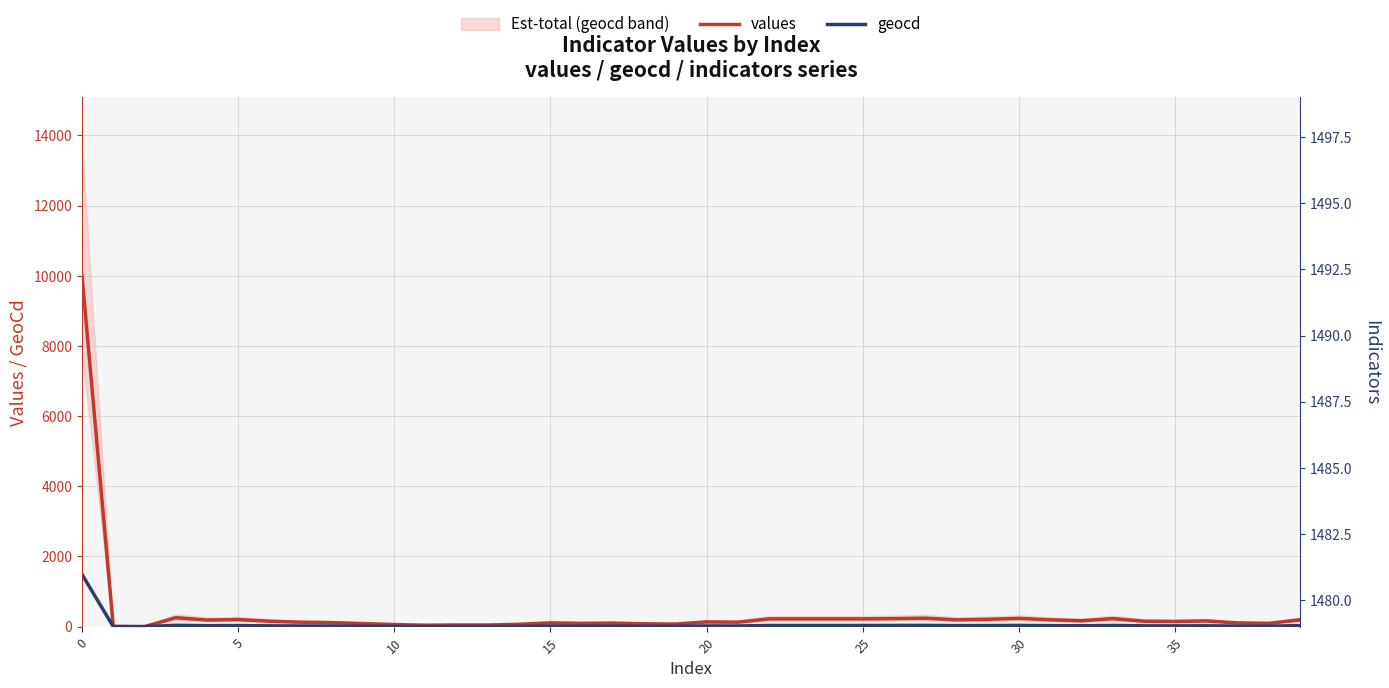

Reading left to right, what are all the values shown in this chart?

values: 9993	6	0	255	188	201	154	127	114	87	60	40	47	47	67	107	94	100	80	73	134	127	221	221	221	221	228	241	194	208	235	194	167	228	154	147	161	107	94	194
geocd: 1488	1	0	38	28	30	23	19	17	13	9	6	7	7	10	16	14	15	12	11	20	19	33	33	33	33	34	36	29	31	35	29	25	34	23	22	24	16	14	29